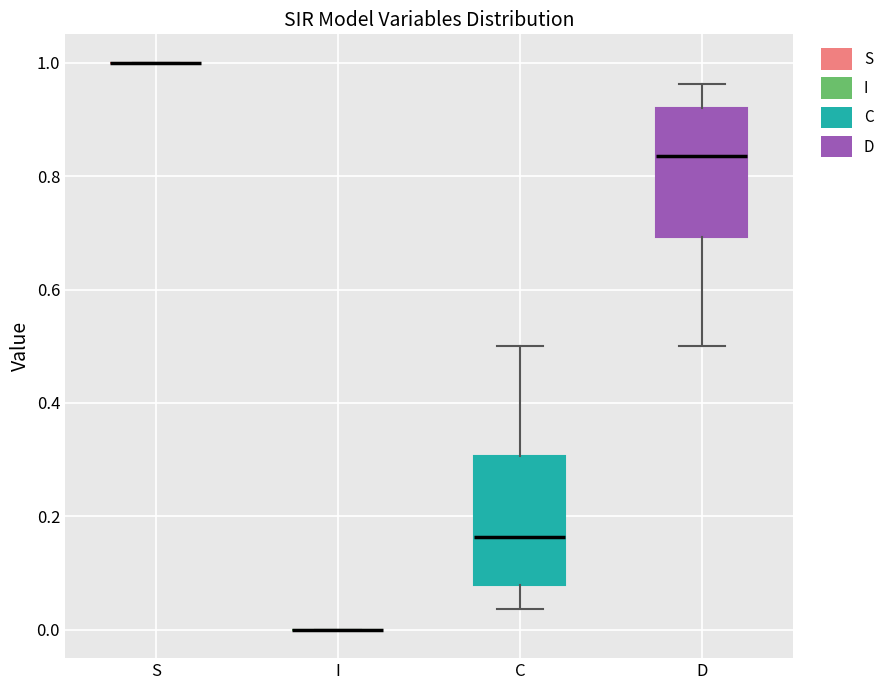

Reading left to right, read every box against the y-axis: the position of its median line, the range the box covers, and the ends of its whiskers. The values are not printed on the chart, so give them approximately, as read against the axis.

S: box collapsed to a line at 1.00, whiskers 1.00 to 1.00
I: box collapsed to a line at 0.00, whiskers 0.00 to 0.00
C: median 0.16, box 0.08 to 0.30, whiskers 0.04 to 0.50
D: median 0.84, box 0.70 to 0.92, whiskers 0.50 to 0.96